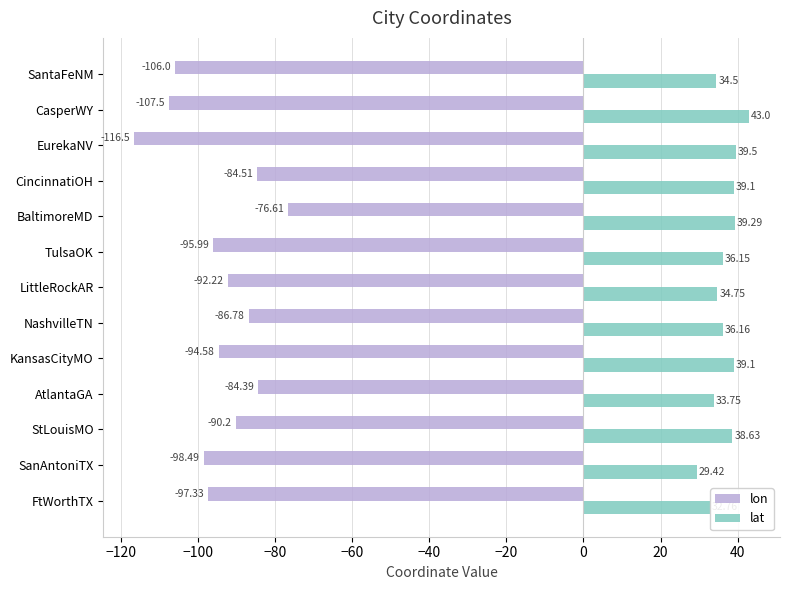

How many data points does each series have?

13